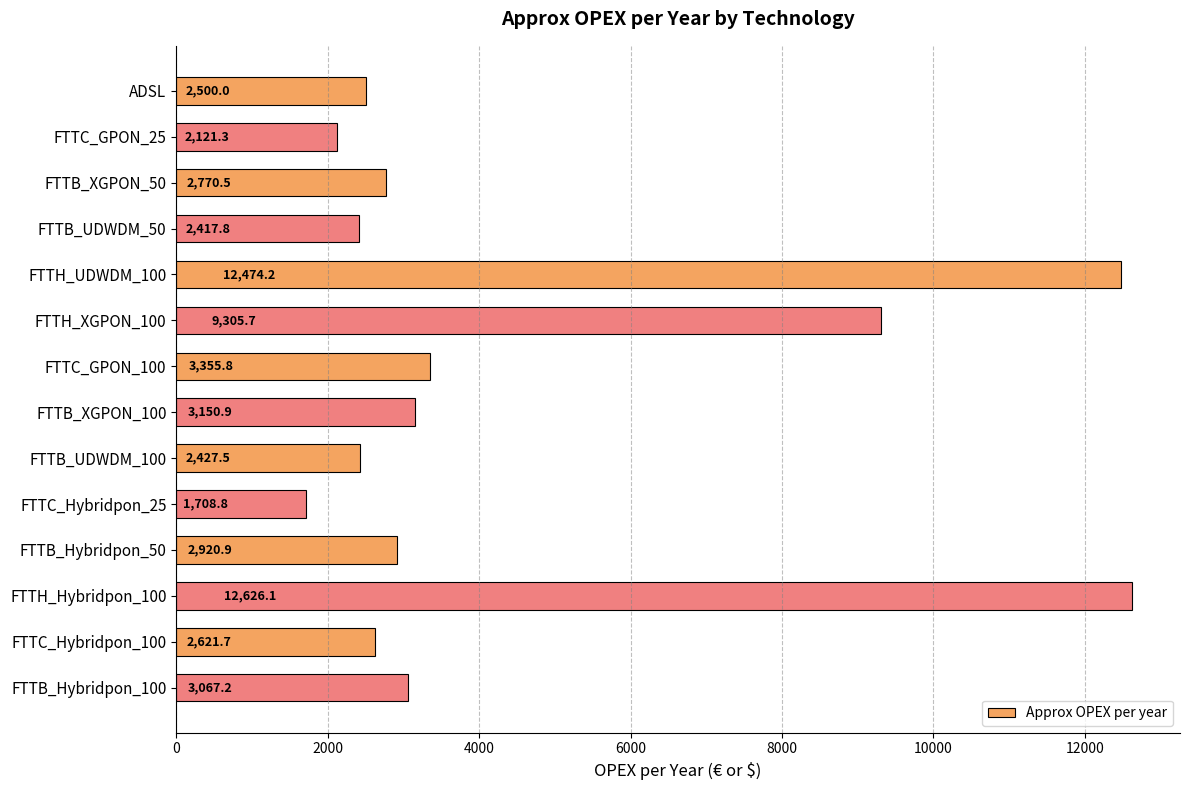

Count the number of categories in the chart.

14